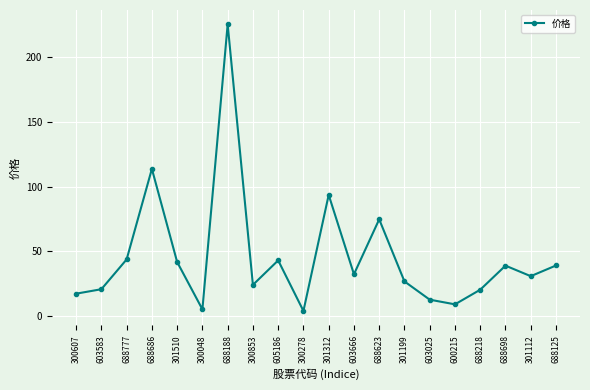

What is the difference between the maximum and minimum values?

221.0